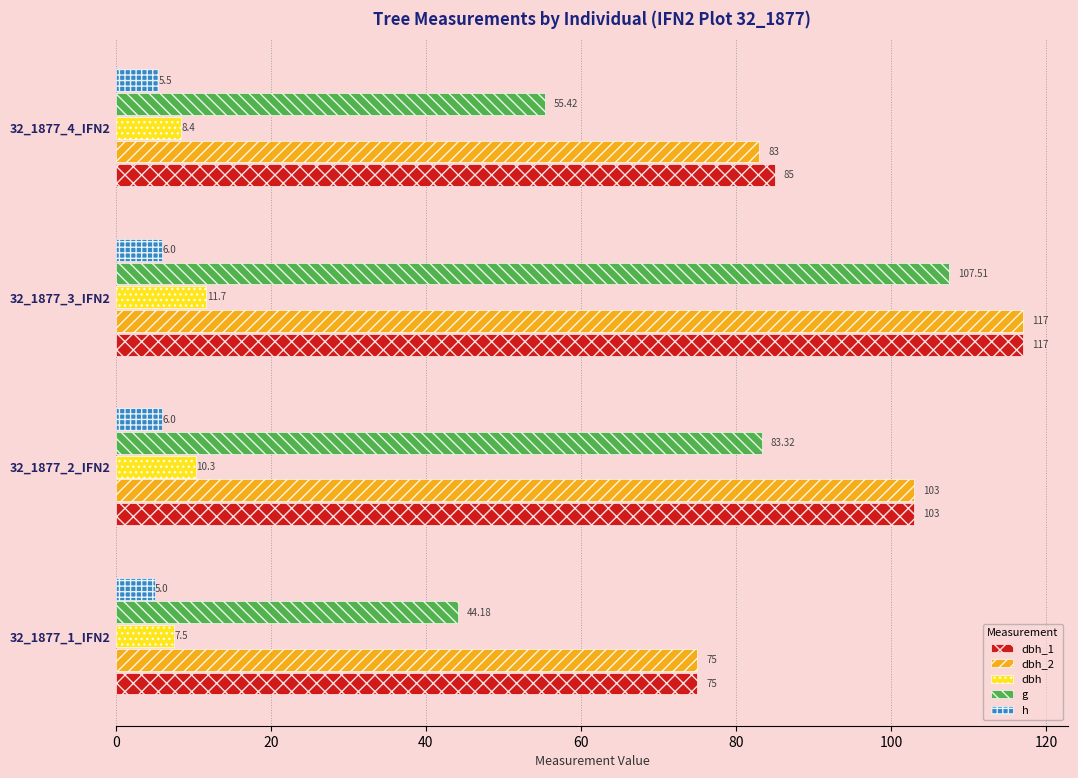

At which category is the sum across all series the highest?

32_1877_3_IFN2